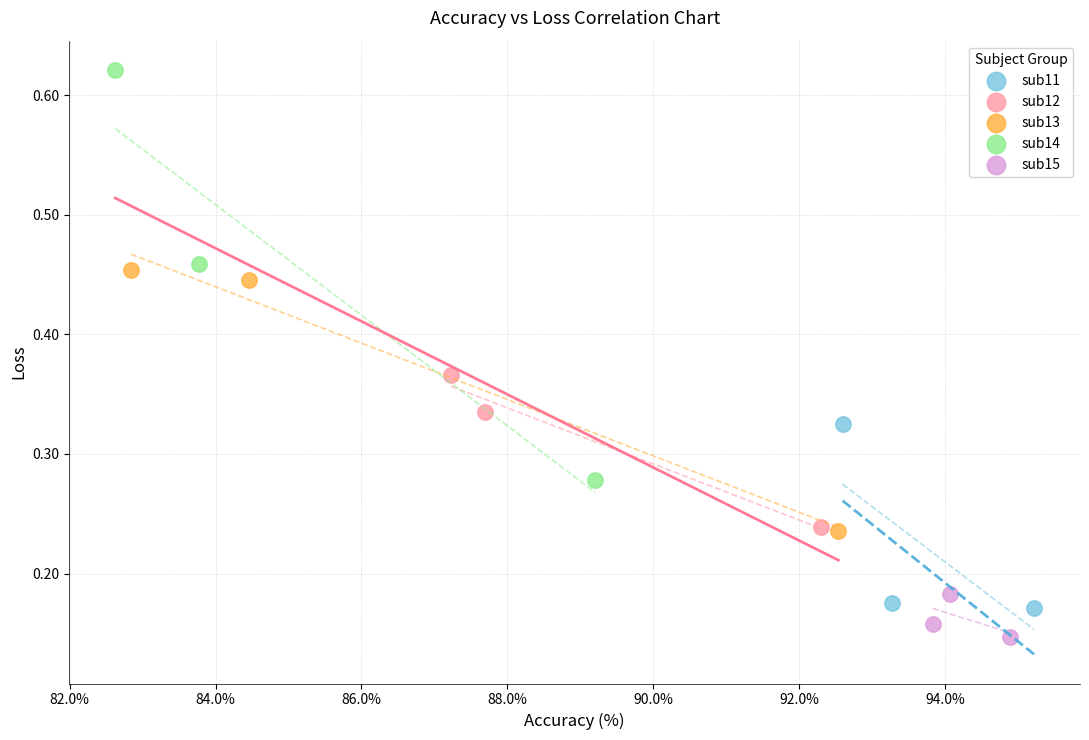

What are all the series names shown in the legend?

sub11, sub12, sub13, sub14, sub15